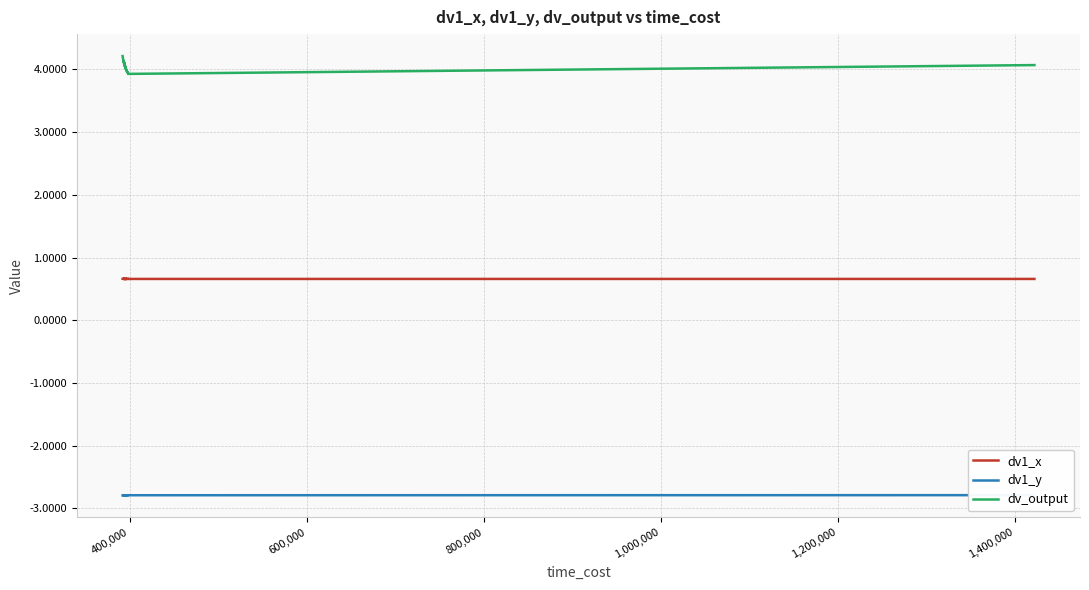

Reading left to right, list all the values displayed in this chart.

dv1_x: 0.7	0.7	0.7	0.7	0.7	0.7	0.7	0.7	0.7	0.7	0.7	0.7	0.7	0.7	0.7	0.7	0.7	0.7	0.7	0.7	0.7	0.7	0.7	0.7	0.7	0.7	0.7	0.7	0.7	0.7	0.7	0.7	0.7	0.7	0.7	0.7	0.7	0.7	0.7	0.7
dv1_y: -2.8	-2.8	-2.8	-2.8	-2.8	-2.8	-2.8	-2.8	-2.8	-2.8	-2.8	-2.8	-2.8	-2.8	-2.8	-2.8	-2.8	-2.8	-2.8	-2.8	-2.8	-2.8	-2.8	-2.8	-2.8	-2.8	-2.8	-2.8	-2.8	-2.8	-2.8	-2.8	-2.8	-2.8	-2.8	-2.8	-2.8	-2.8	-2.8	-2.8
dv_output: 4.2	4.2	4.1	4.1	4.1	4.1	4.1	4.1	4.1	4.1	4.1	4.1	4.1	4.1	4.1	4.1	4.0	4.1	4.0	4.0	4.0	4.0	4.0	4.0	4.0	4.0	4.0	4.0	4.0	4.0	4.0	4.0	4.0	4.0	4.0	3.9	3.9	3.9	3.9	4.1